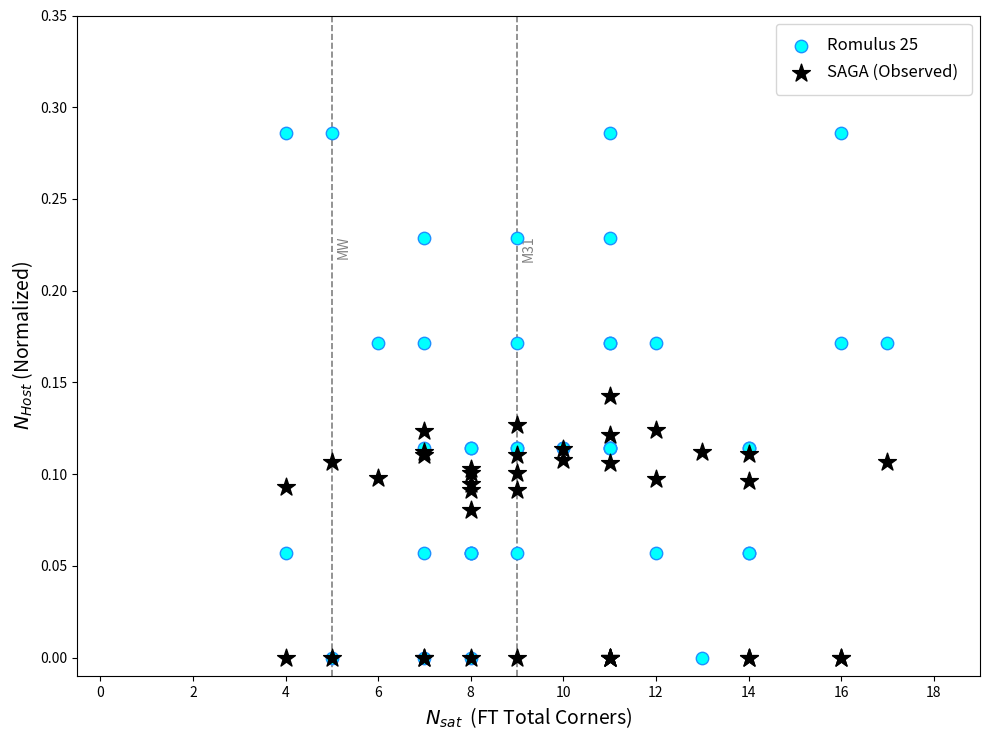

What are all the series names shown in the legend?

Romulus 25, SAGA (Observed)